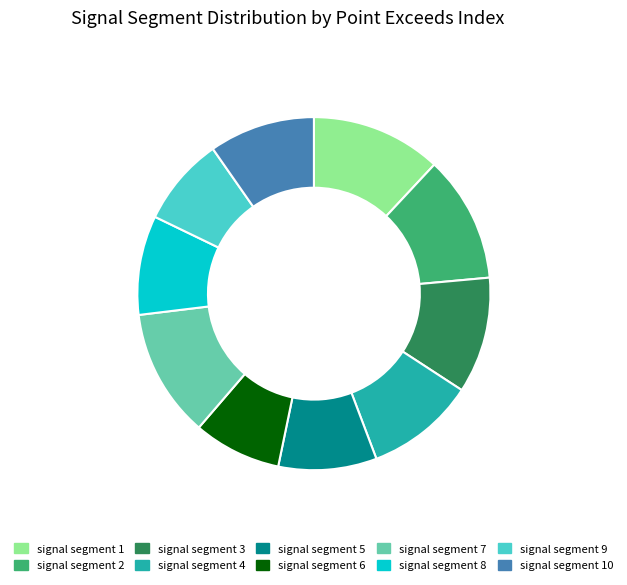

Do signal segment 8 and signal segment 10 together represent more than half of the pie?

No